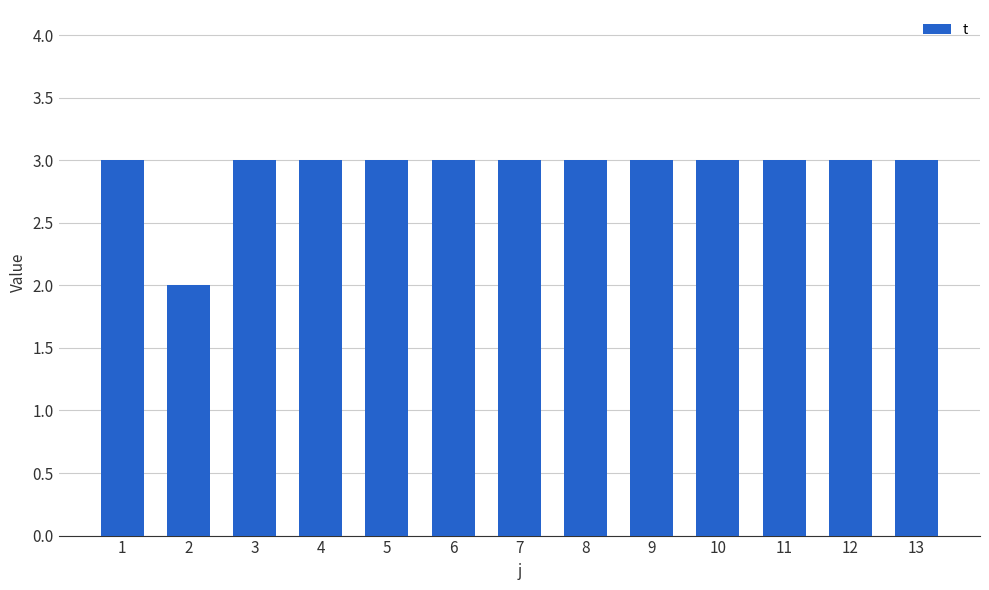

What is the sum of all values?

38